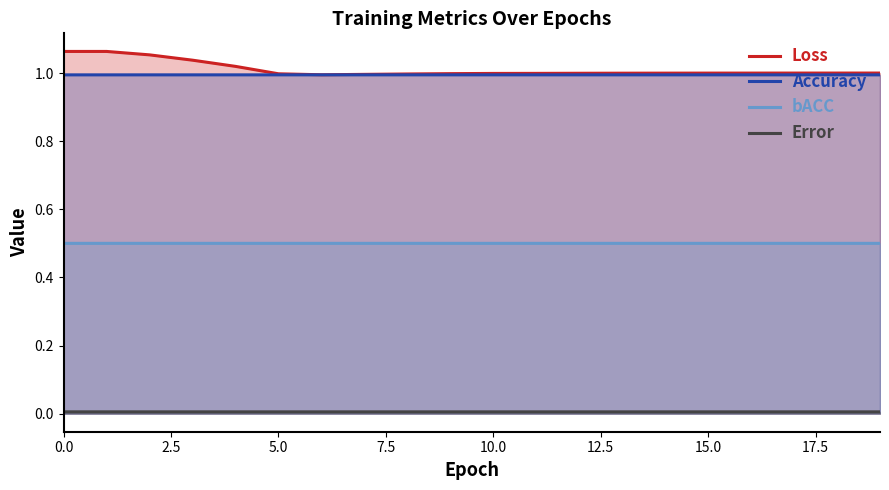

True or false: Accuracy and Error cross at least once.

False